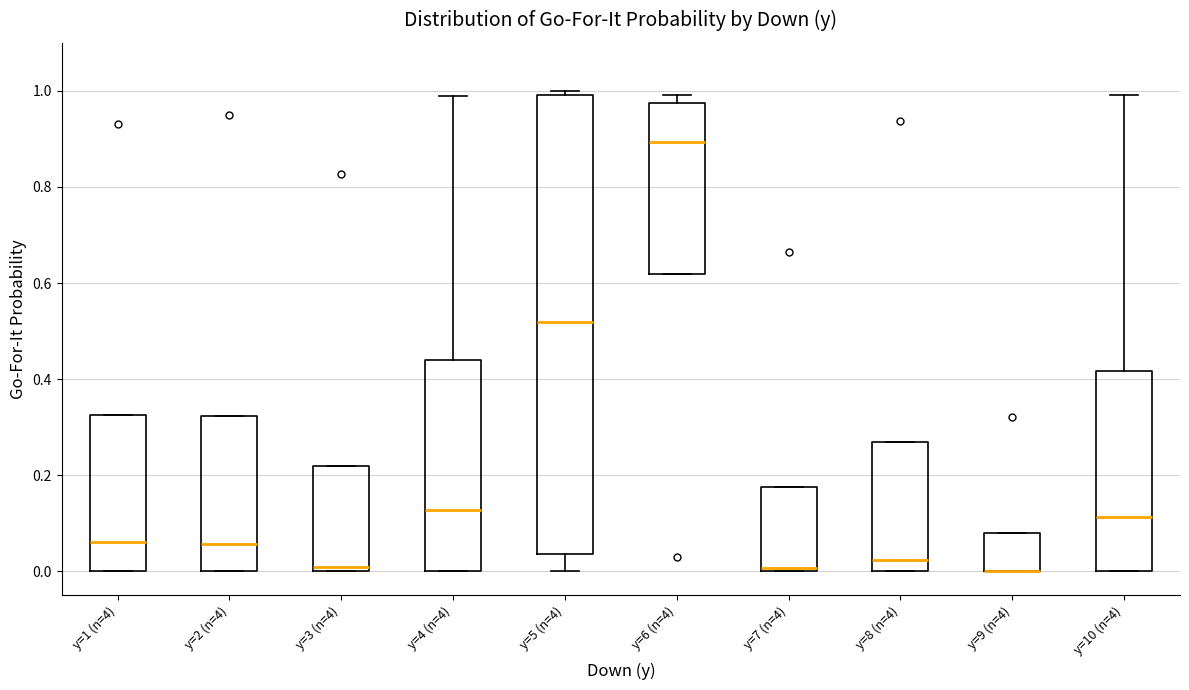

Reading left to right, transcribe this box plot: for each box, give where its median line is, the range the box spans, and where its two whiskers end, as read against the y-axis. The values are not printed on the chart, so give them approximately, as read against the axis.

y=1 (n=4): median 0.06, box 0.00 to 0.32, whiskers 0.00 to 0.32
y=2 (n=4): median 0.06, box 0.00 to 0.32, whiskers 0.00 to 0.32
y=3 (n=4): median 0.00 (just above the box's lower edge), box 0.00 to 0.22, whiskers 0.00 to 0.22
y=4 (n=4): median 0.12, box 0.00 to 0.44, whiskers 0.00 to 0.98
y=5 (n=4): median 0.52, box 0.04 to 1.00, whiskers 0.00 to 1.00 (just above the box's upper edge)
y=6 (n=4): median 0.90, box 0.62 to 0.98, whiskers 0.62 to 1.00
y=7 (n=4): median 0.00 (just above the box's lower edge), box 0.00 to 0.18, whiskers 0.00 to 0.18
y=8 (n=4): median 0.02, box 0.00 to 0.26, whiskers 0.00 to 0.26
y=9 (n=4): median 0.00 (drawn on the box's lower edge), box 0.00 to 0.08, whiskers 0.00 to 0.08
y=10 (n=4): median 0.12, box 0.00 to 0.42, whiskers 0.00 to 1.00